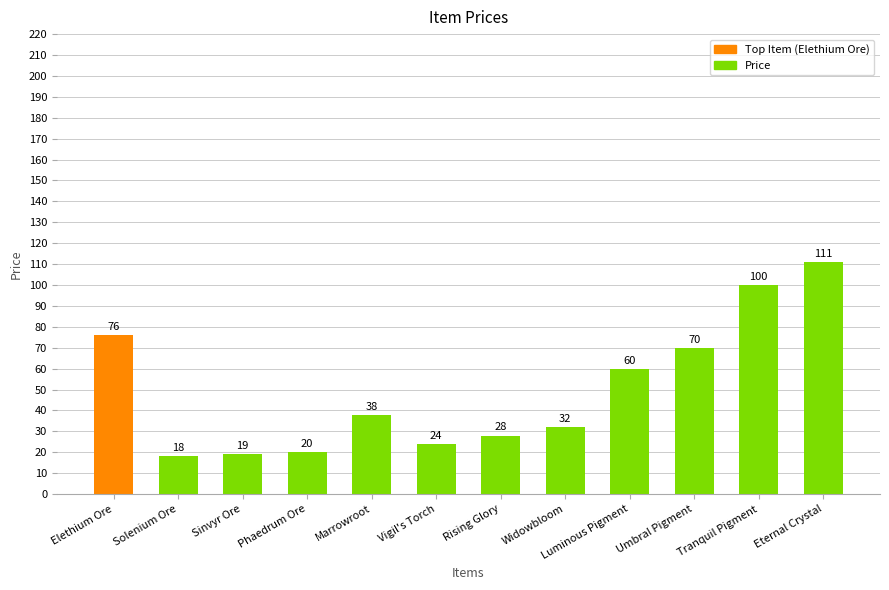

List the labels in order of value, largest first.

Eternal Crystal, Tranquil Pigment, Elethium Ore, Umbral Pigment, Luminous Pigment, Marrowroot, Widowbloom, Rising Glory, Vigil's Torch, Phaedrum Ore, Sinvyr Ore, Solenium Ore